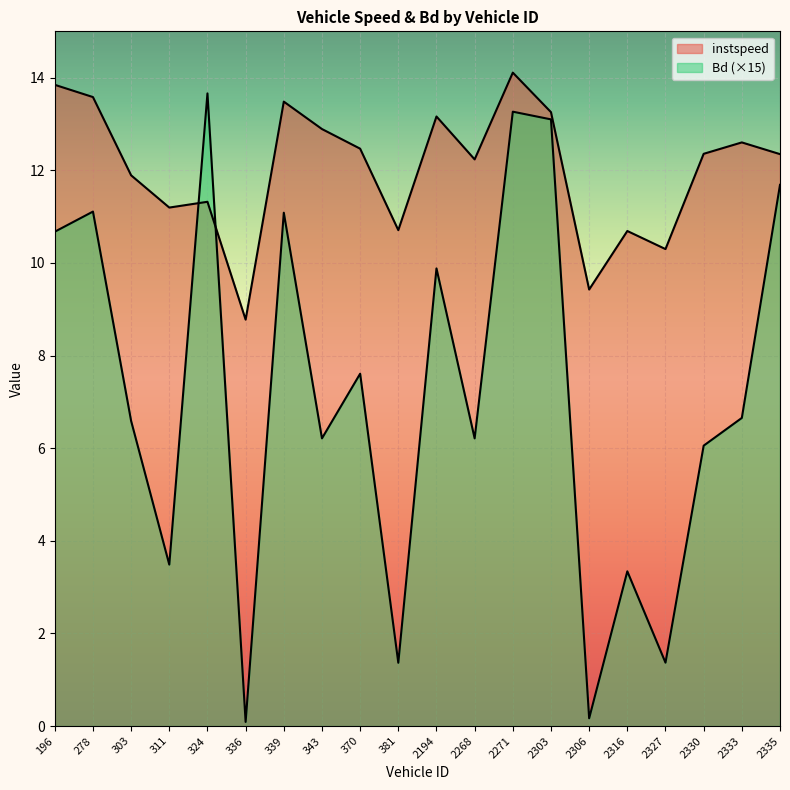

Which series has the largest total across all categories?

instspeed